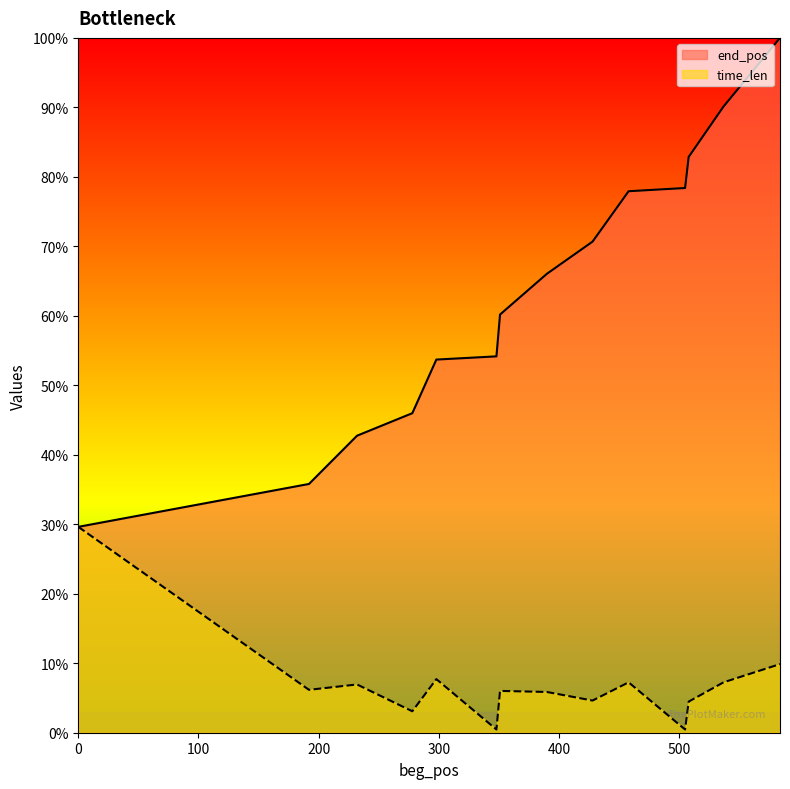

What are all the series names shown in the legend?

end_pos, time_len